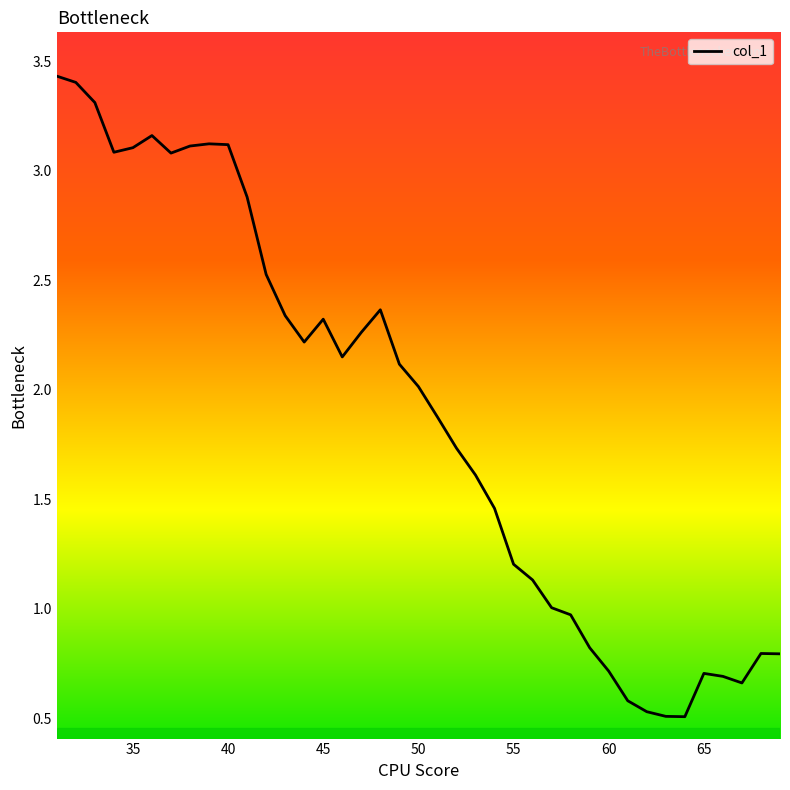

What is the difference between the second highest and second lowest values?

2.9